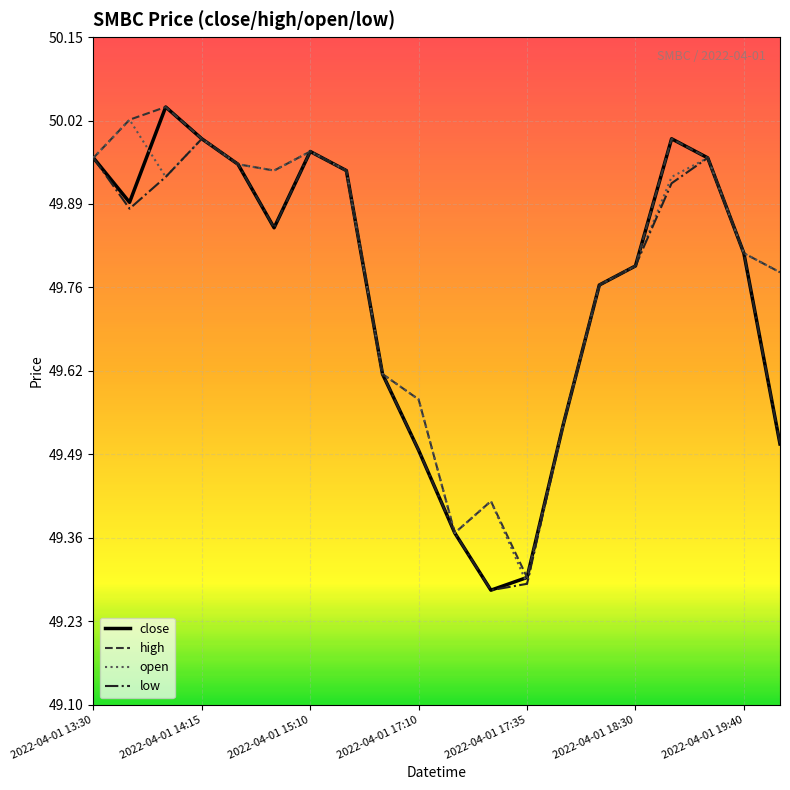

Which series has the largest range (max minus min)?

close